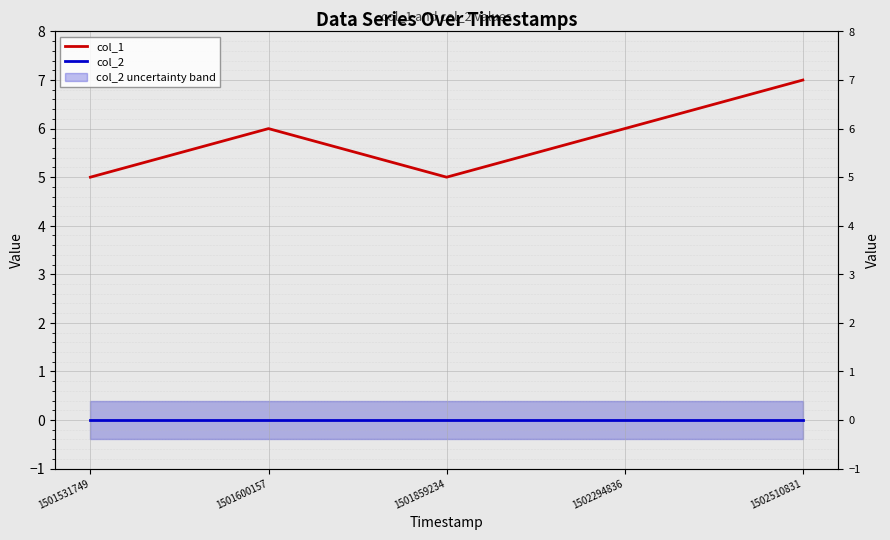

At which category does col_1 reach its first local valley?

1501859234